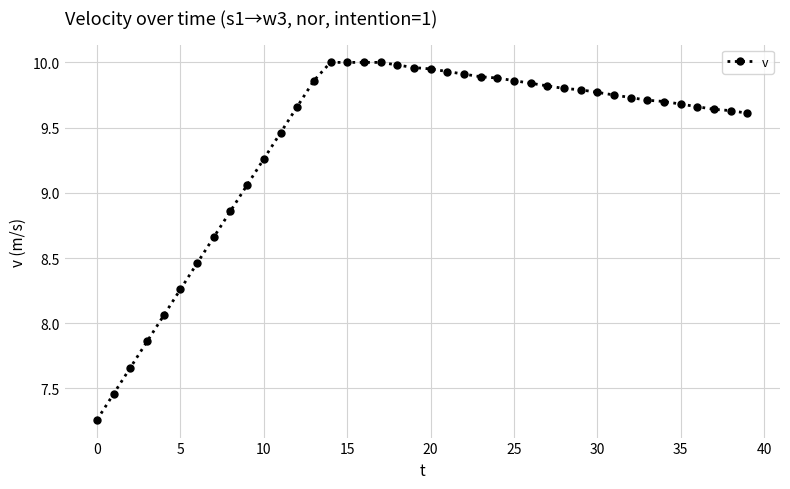

What is the difference between the maximum and minimum values?

2.7